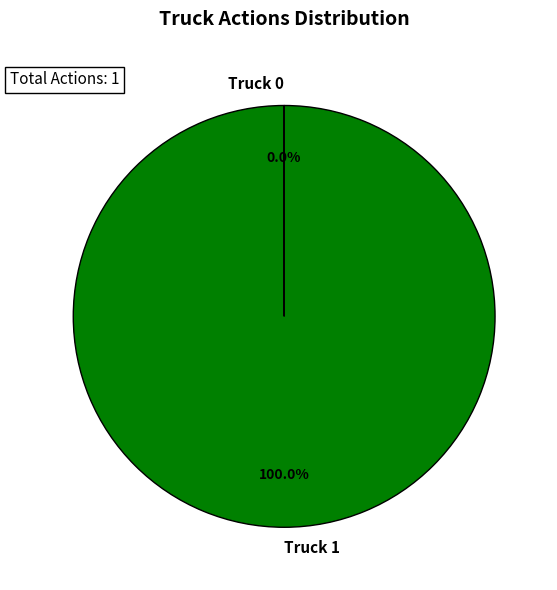

What is the largest slice in the pie chart?

Truck 1